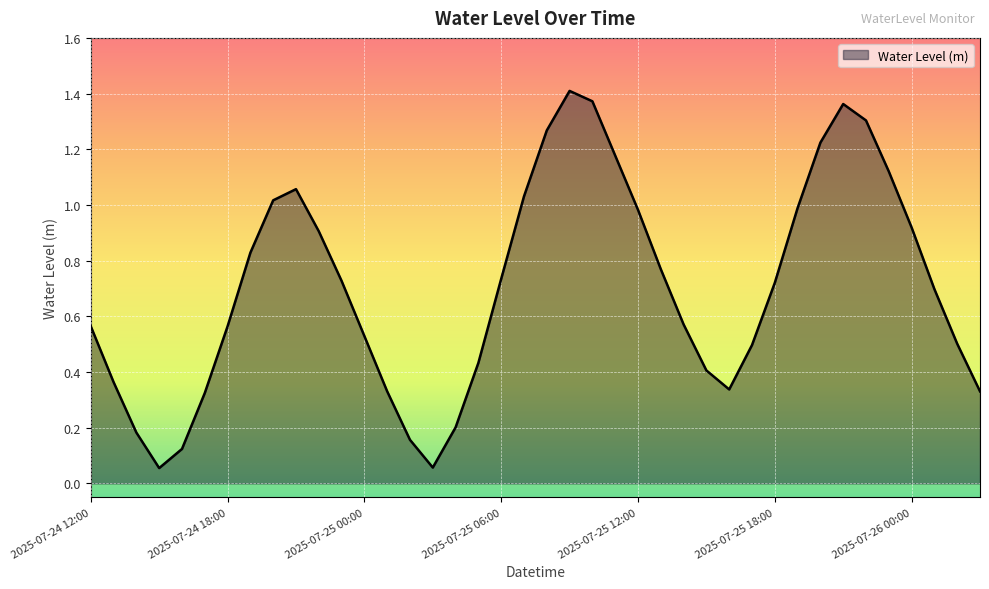

Reading left to right, list all the values displayed in this chart.

0.6	0.4	0.2	0.1	0.1	0.3	0.6	0.8	1.0	1.1	0.9	0.7	0.5	0.3	0.2	0.1	0.2	0.4	0.7	1.0	1.3	1.4	1.4	1.2	1.0	0.8	0.6	0.4	0.3	0.5	0.7	1.0	1.2	1.4	1.3	1.1	0.9	0.7	0.5	0.3